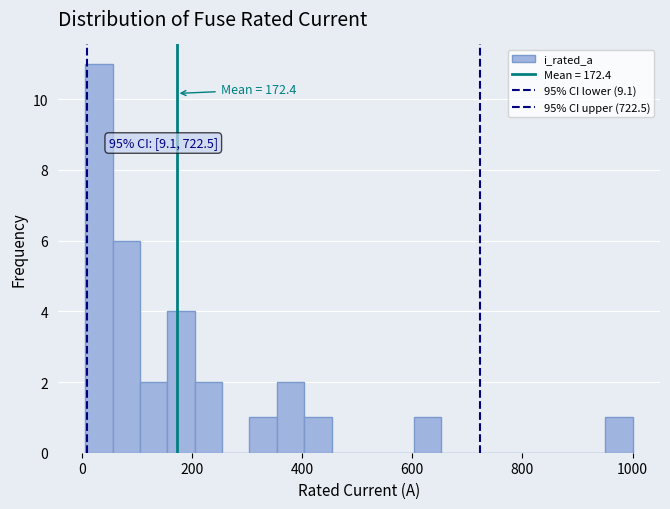

Around what value on the x-axis is the tallest bar? Give the approximate position of its centre, as read against the axis.

40